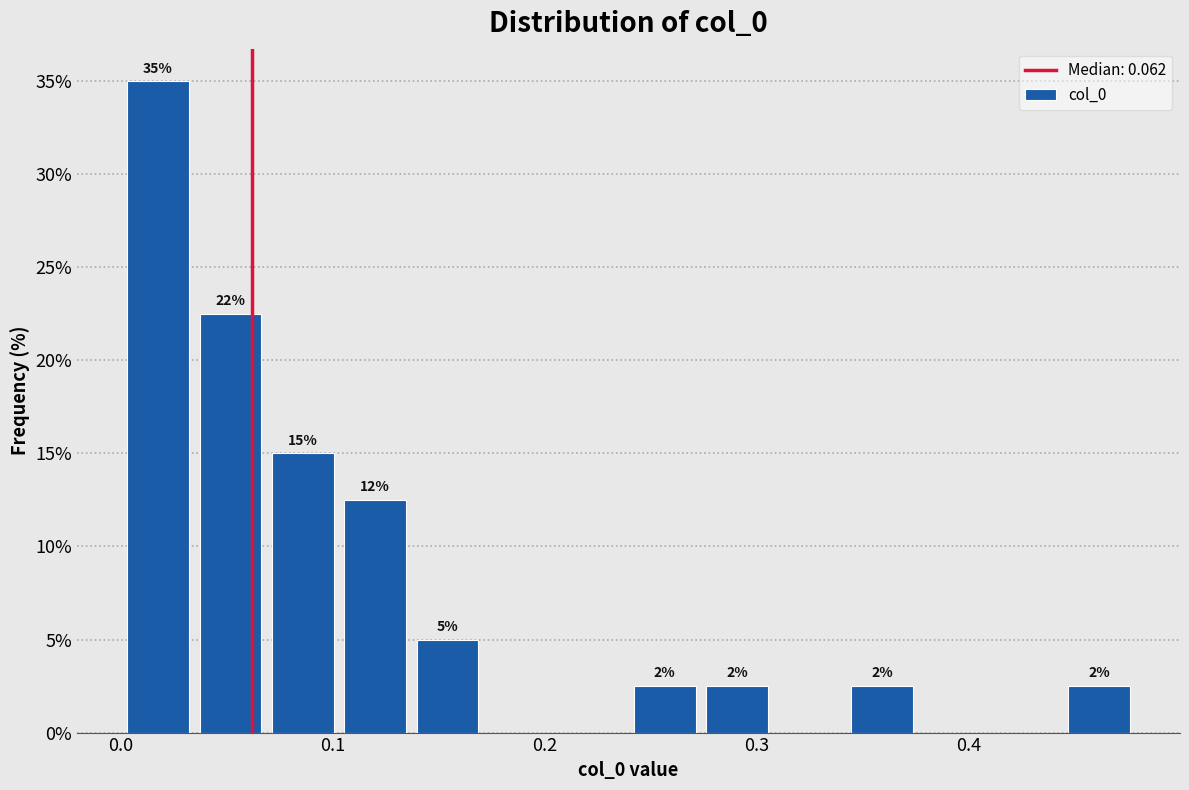

Around what value on the x-axis is the tallest bar? Give the approximate position of its centre, as read against the axis.

0.02